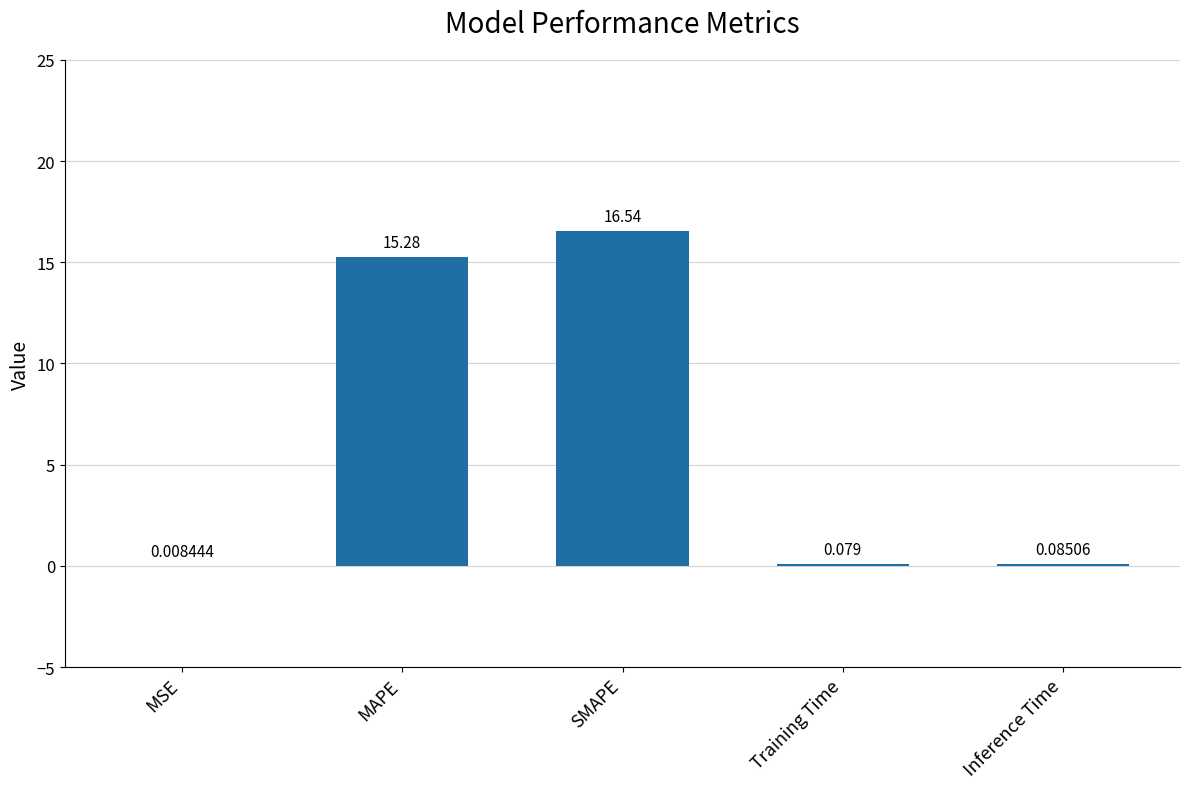

Between MSE and SMAPE, which is larger?

SMAPE